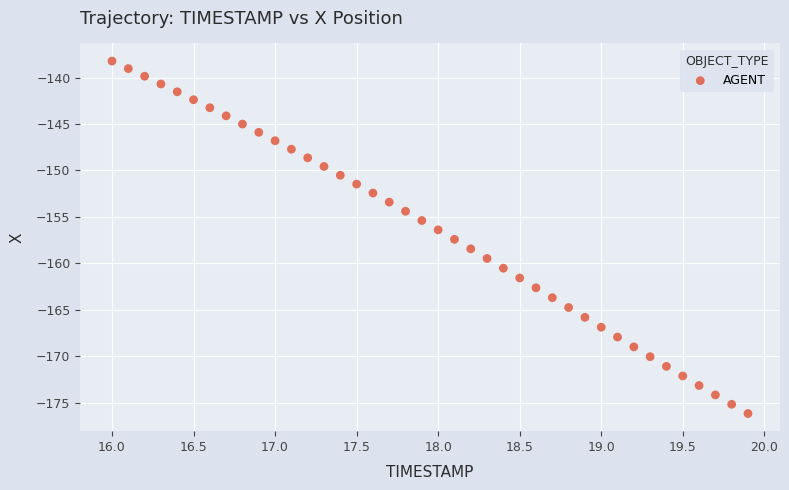

What is the range of X values (max minus min)?

3.9